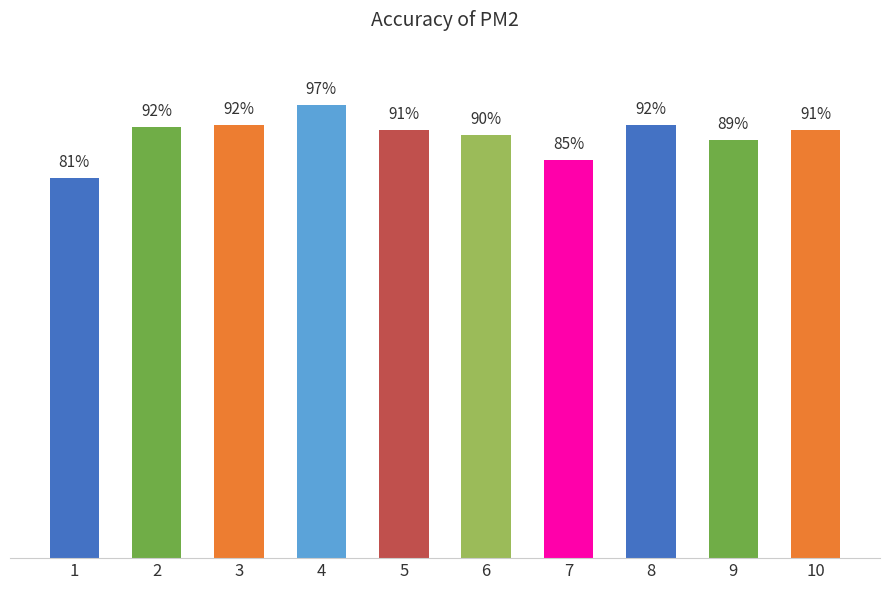

What is the value of the 2nd bar from the left?

0.9